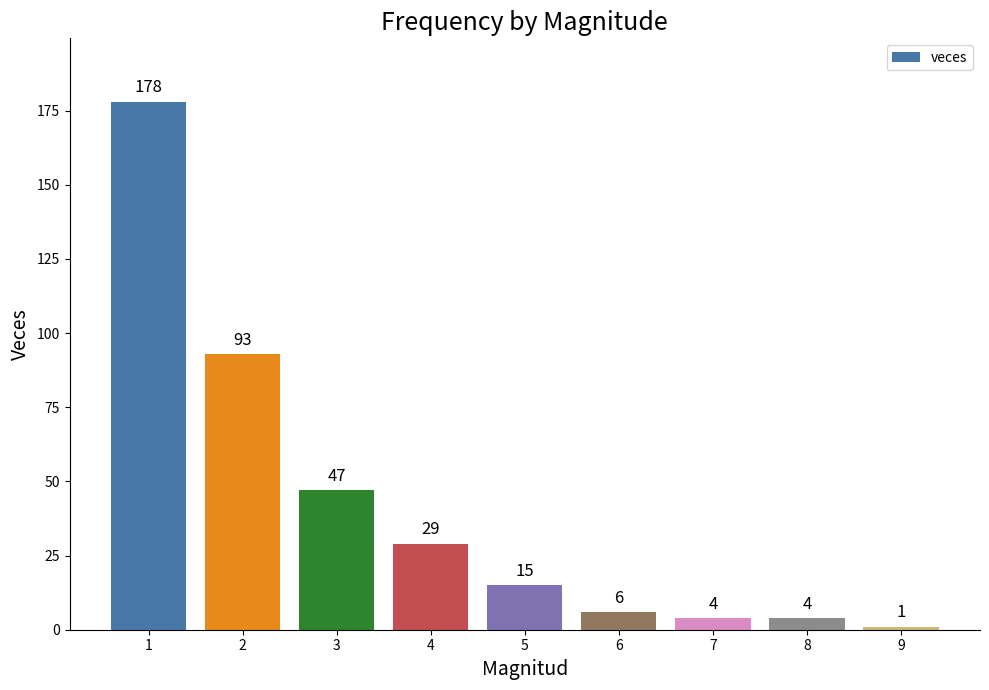

What is the difference between the values at 3 and 2?

46